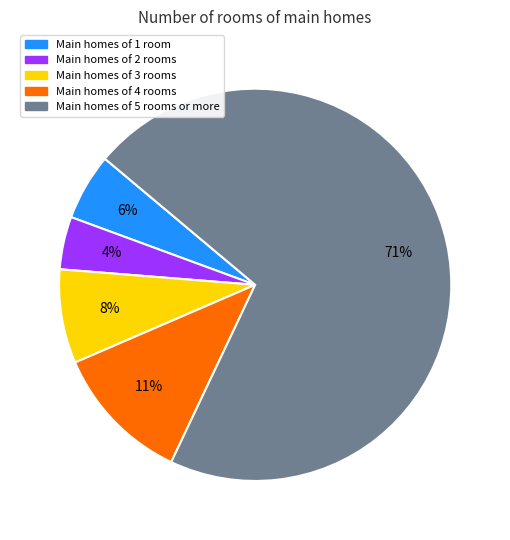

Which has a higher value, Main homes of 3 rooms or Main homes of 5 rooms or more?

Main homes of 5 rooms or more